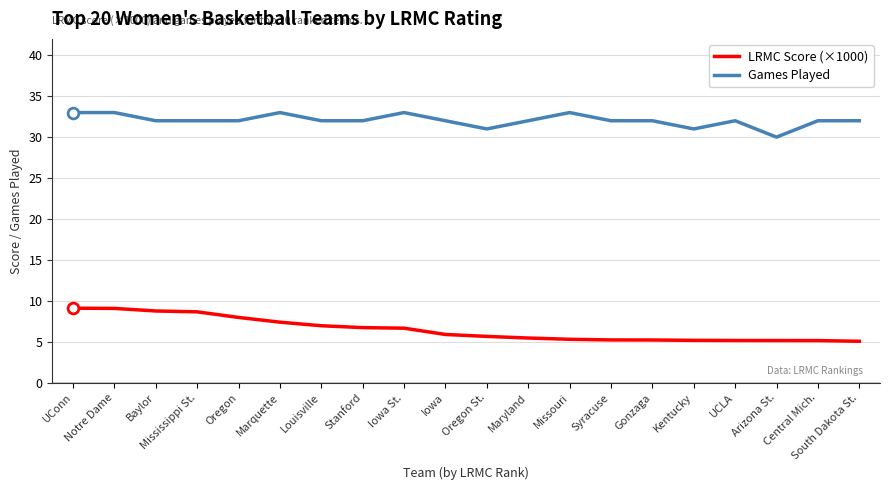

What is the approximate value of Games Played at Oregon?

32.0